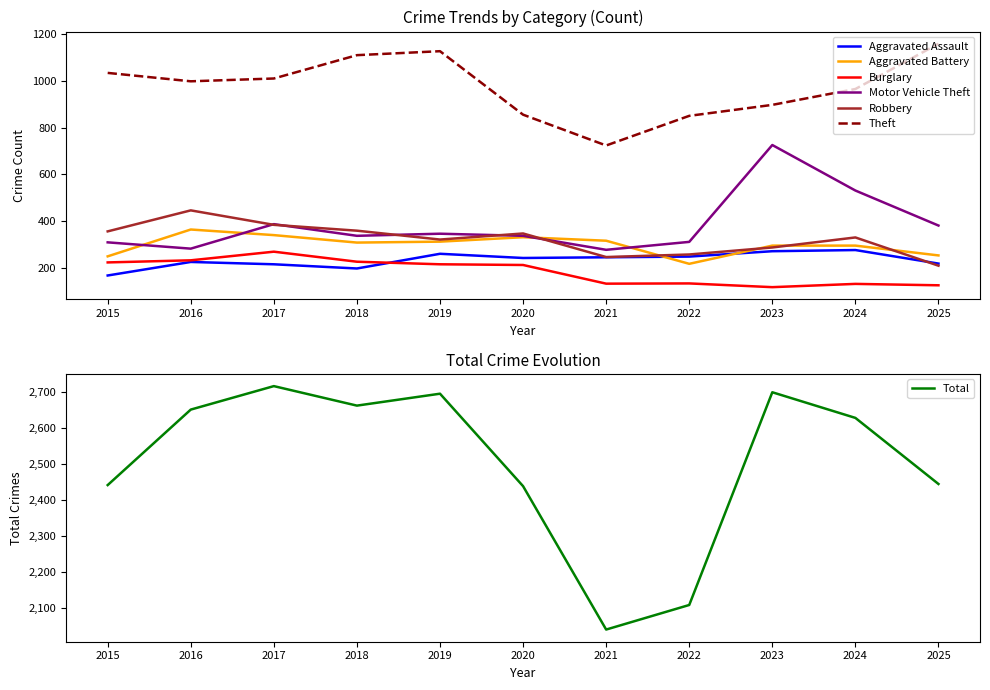

True or false: Burglary has more than 0 points higher than both neighbors.

True